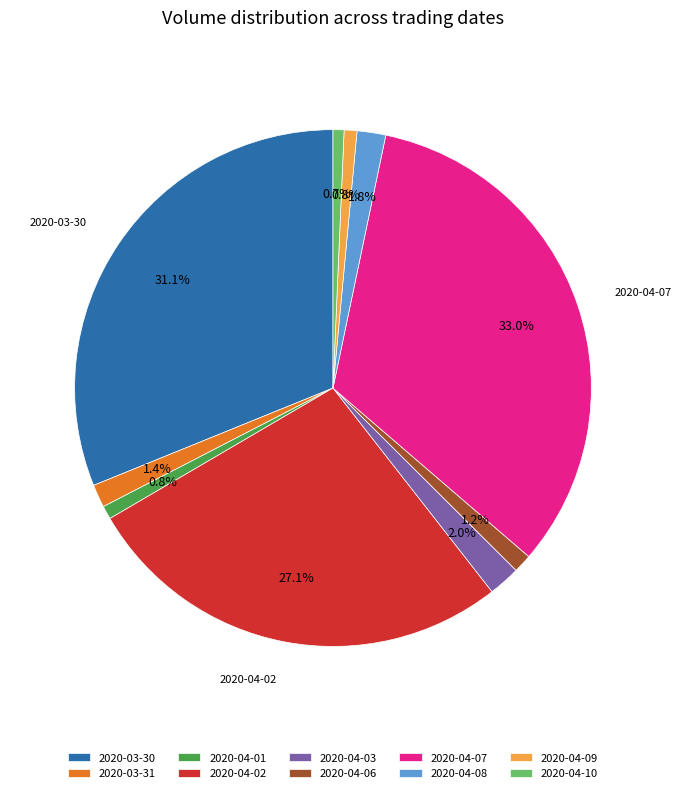

To the nearest percent, what percentage of the pie is 2020-04-03?

2%